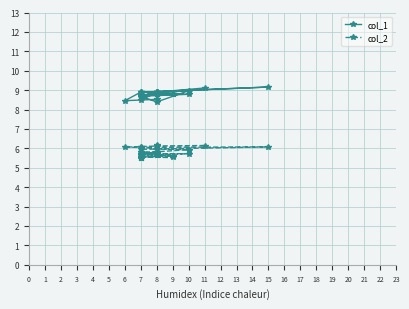

Which series changed the most between 13 and 36?

col_2